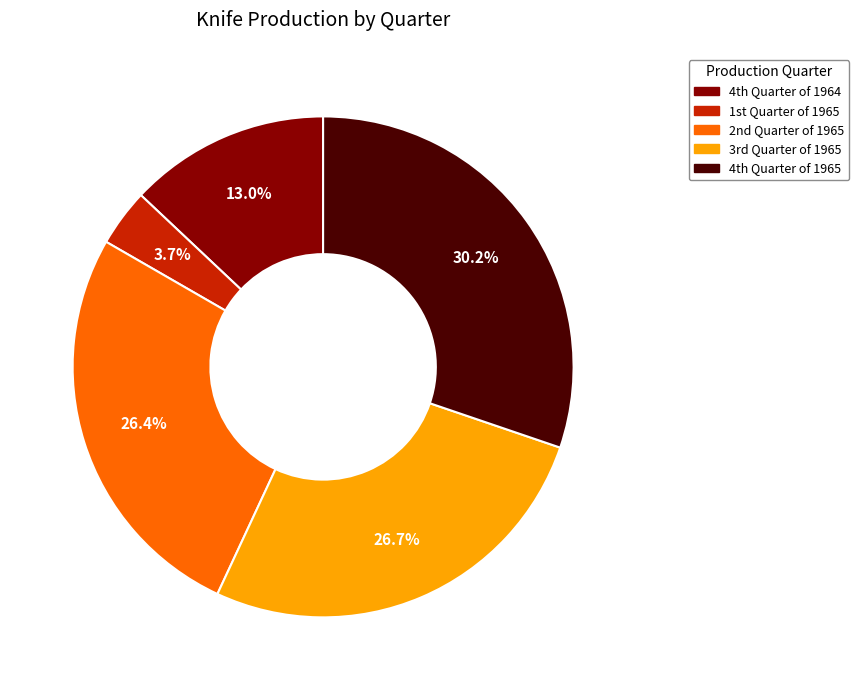

How many segments does this pie chart have?

5